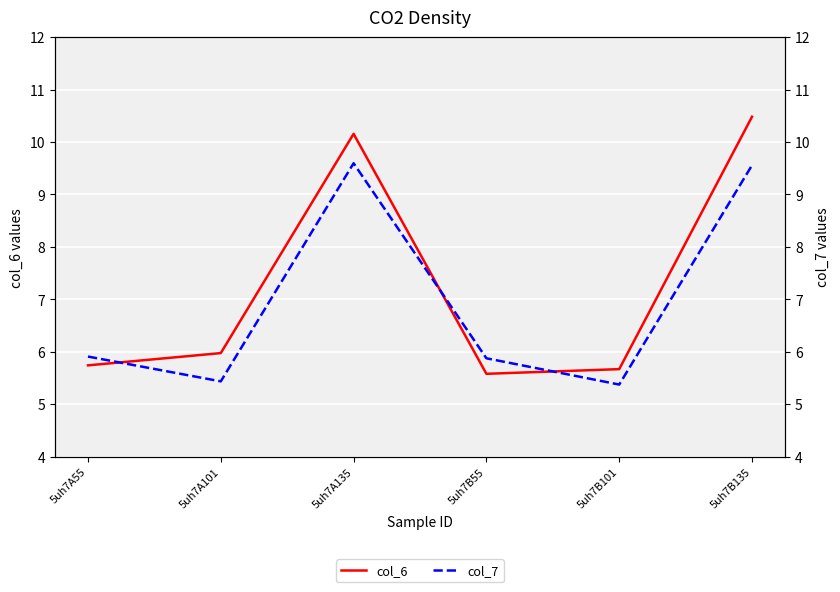

What is the difference between the second highest and minimum values in the col_7 series?

4.2